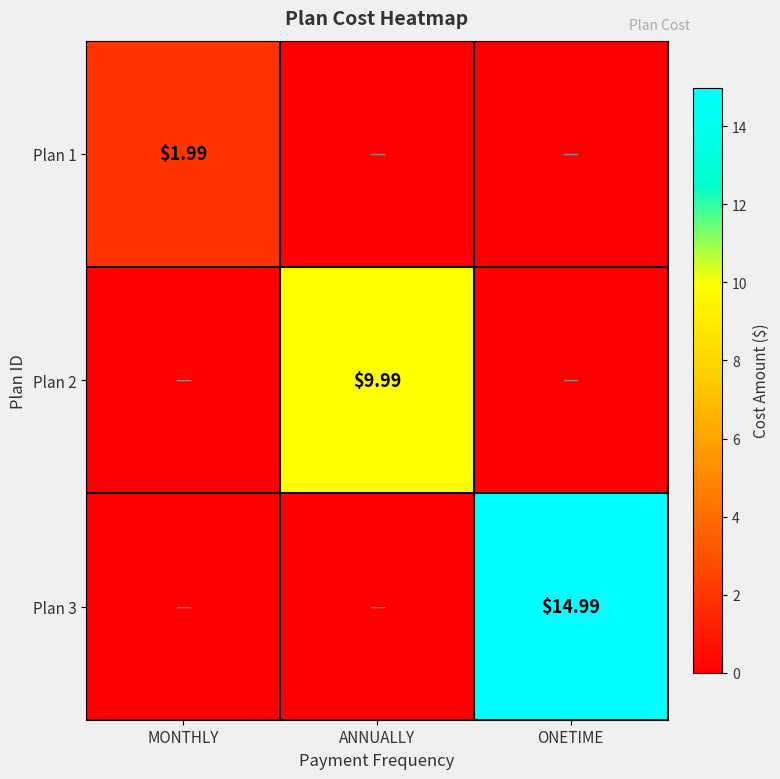

How many distinct data groups are displayed?

3